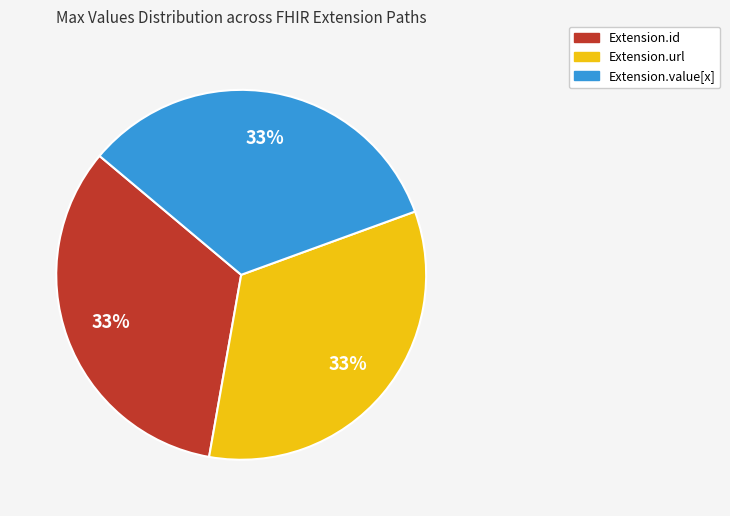

Is there any slice that represents more than half of the pie?

No